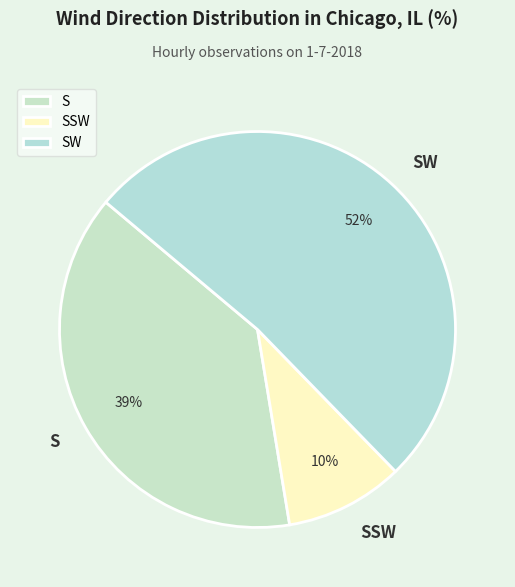

Combined, do SSW and S account for over 50%?

No